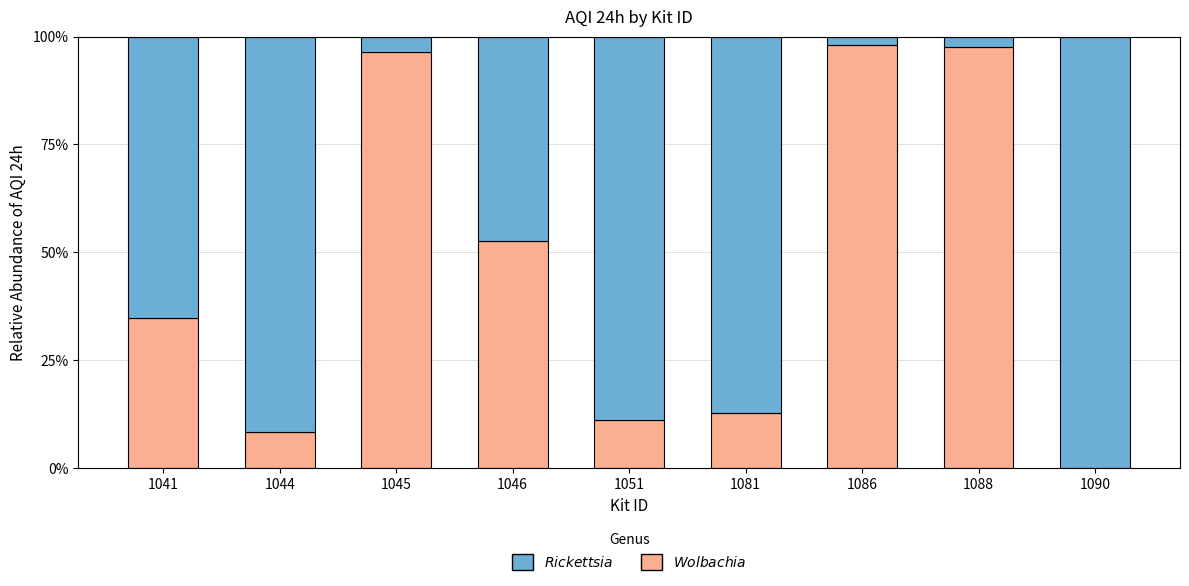

Is it true that Rickettsia equals 0.5 at 1046?

True